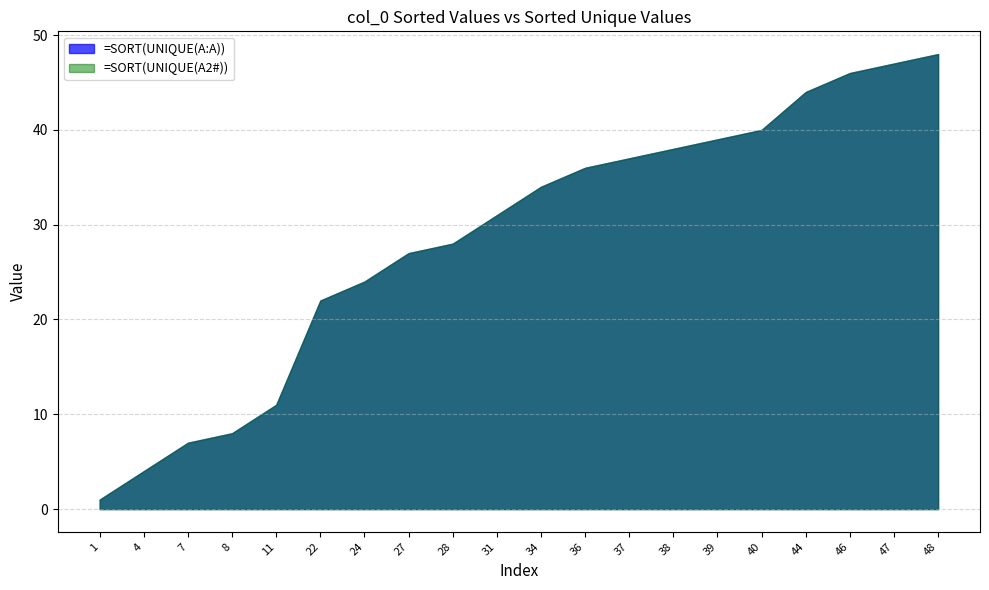

Rank the series by their maximum value, from lowest to highest.

col_0_sorted, col_0_sorted_unique